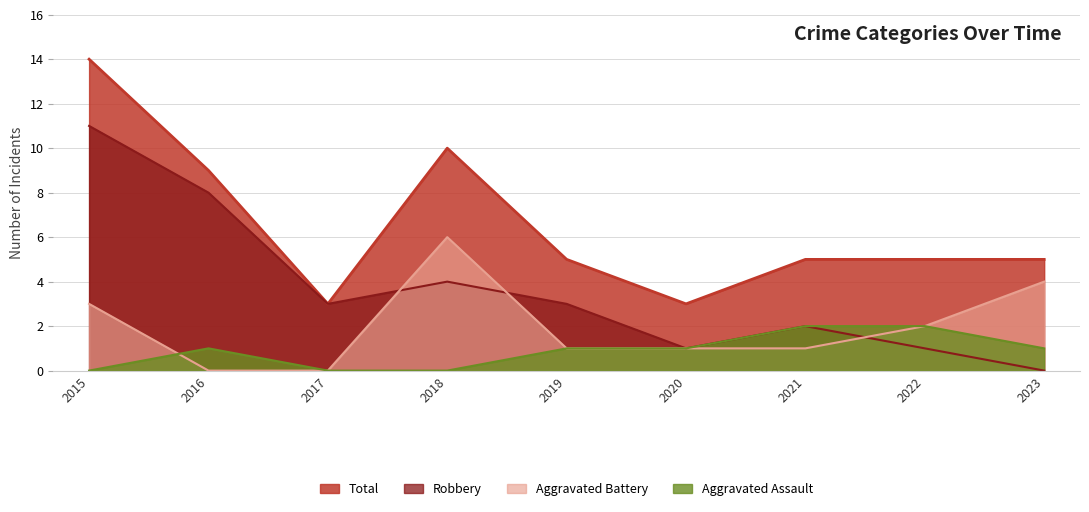

Where is the first local maximum for Total?

2018